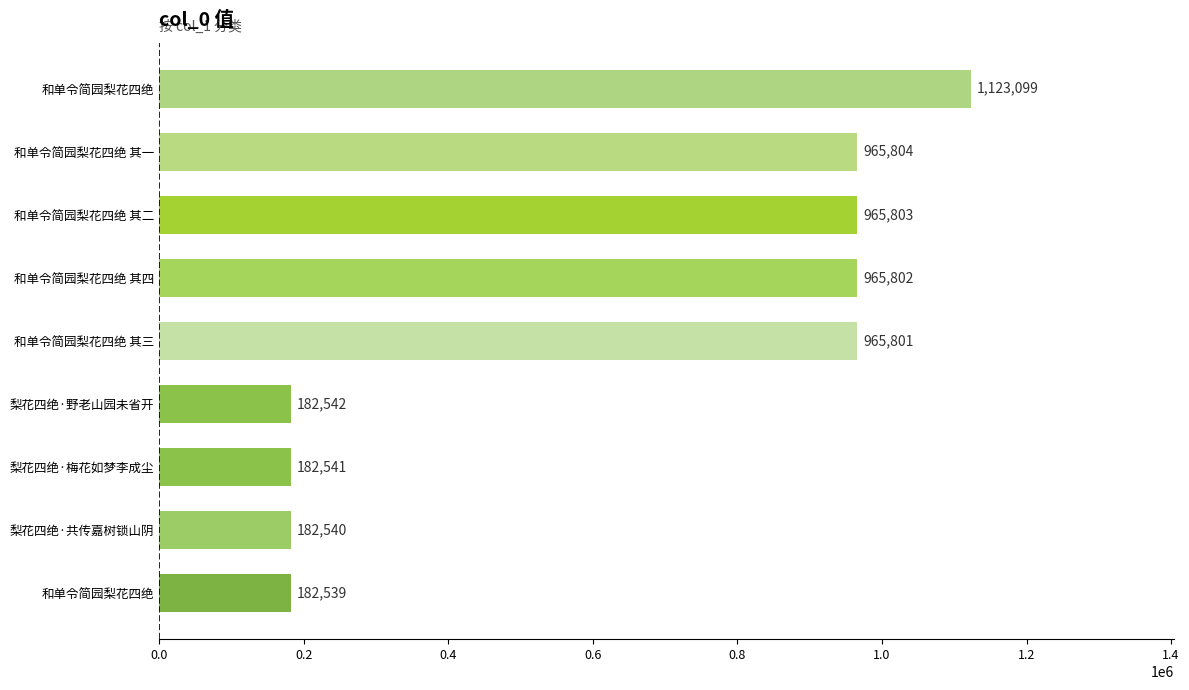

How many data points does each series have?

9